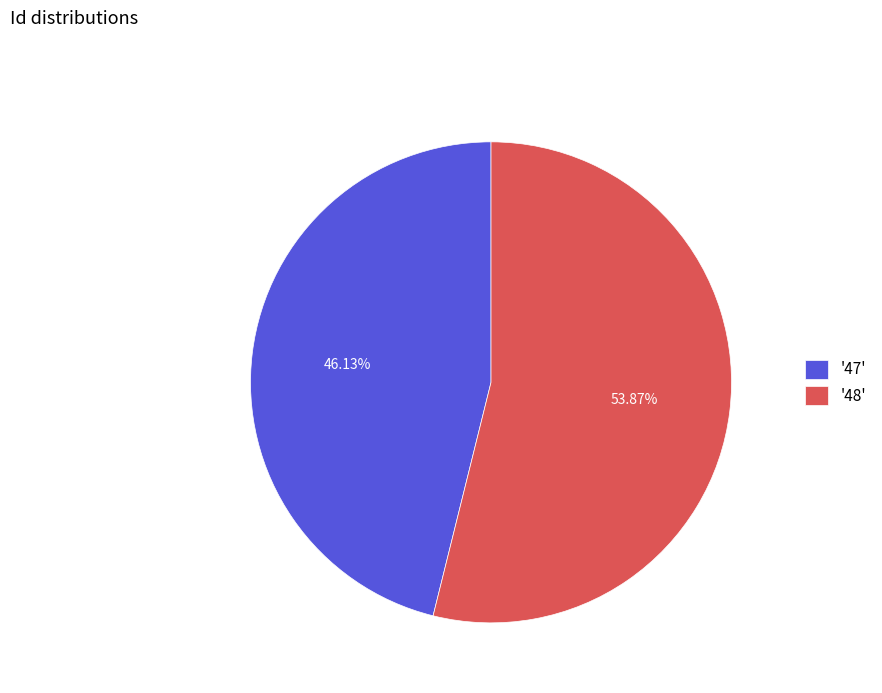

Which category accounts for the majority?

'48'